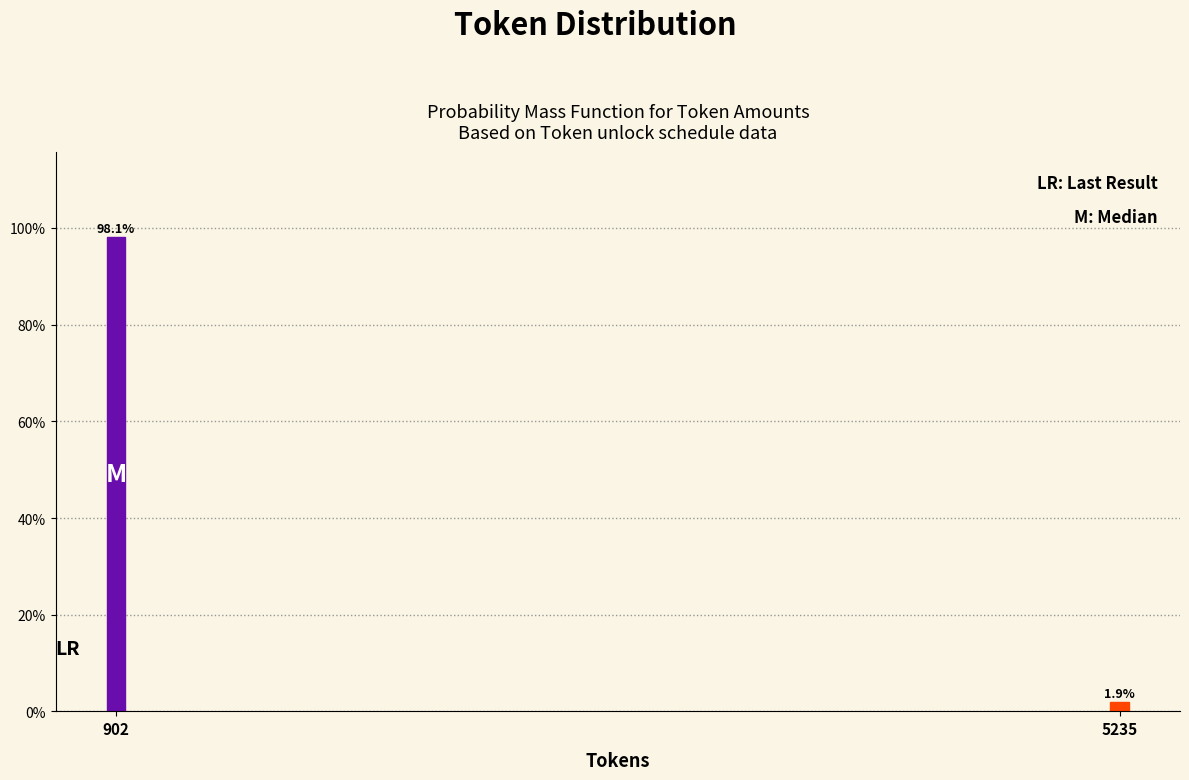

Reading right to left, transcribe all the data shown in this chart.

1.9	98.1